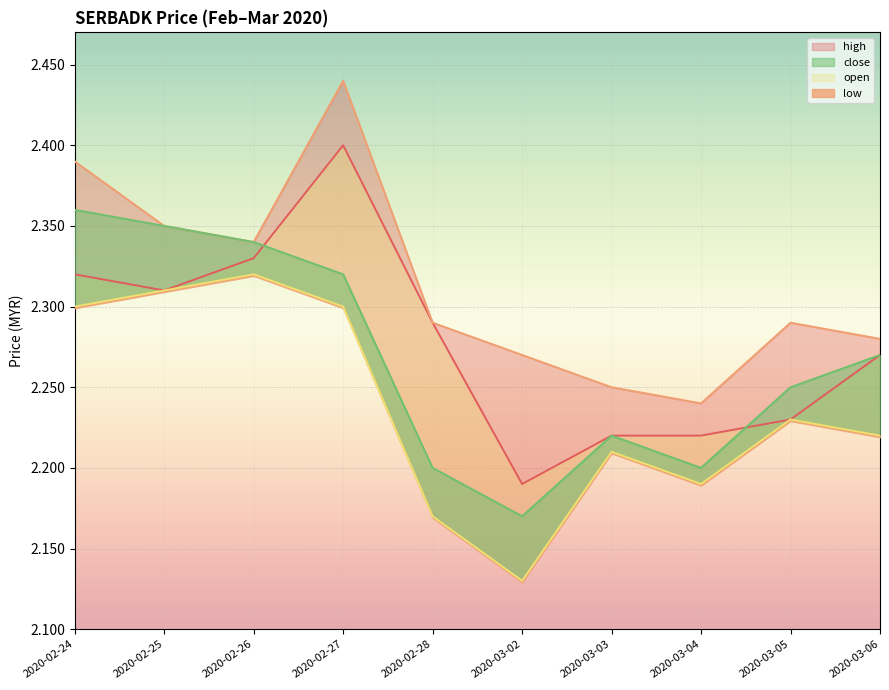

True or false: close has a value of 2.3 at 2020-03-06.

True